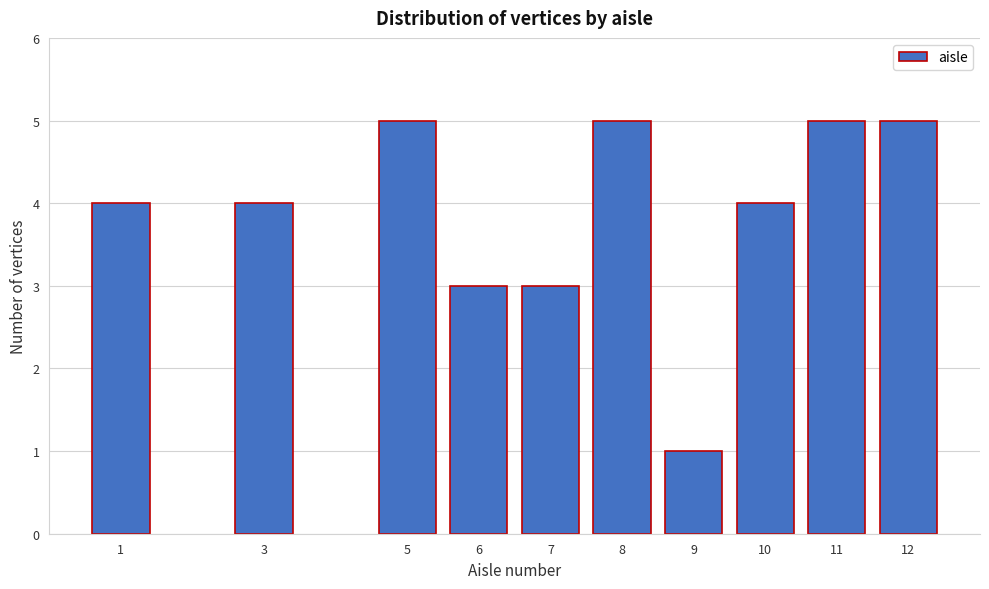

Reading left to right, transcribe all the data shown in this chart.

4	4	5	3	3	5	1	4	5	5